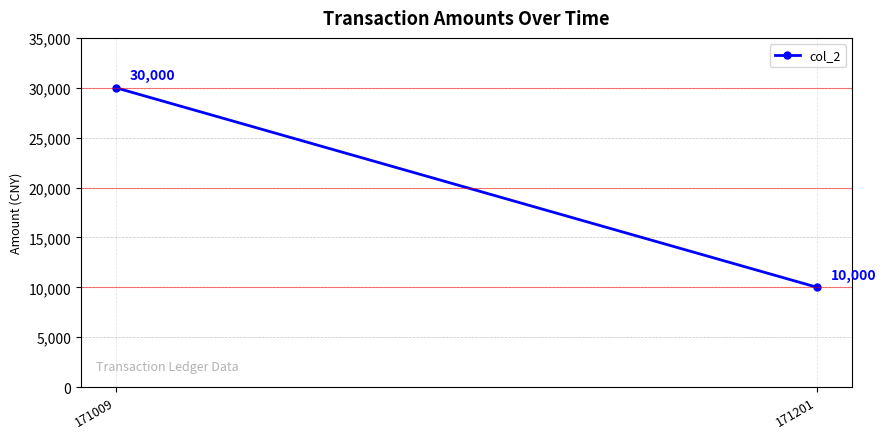

Rank the categories by value from highest to lowest.

171009, 171201